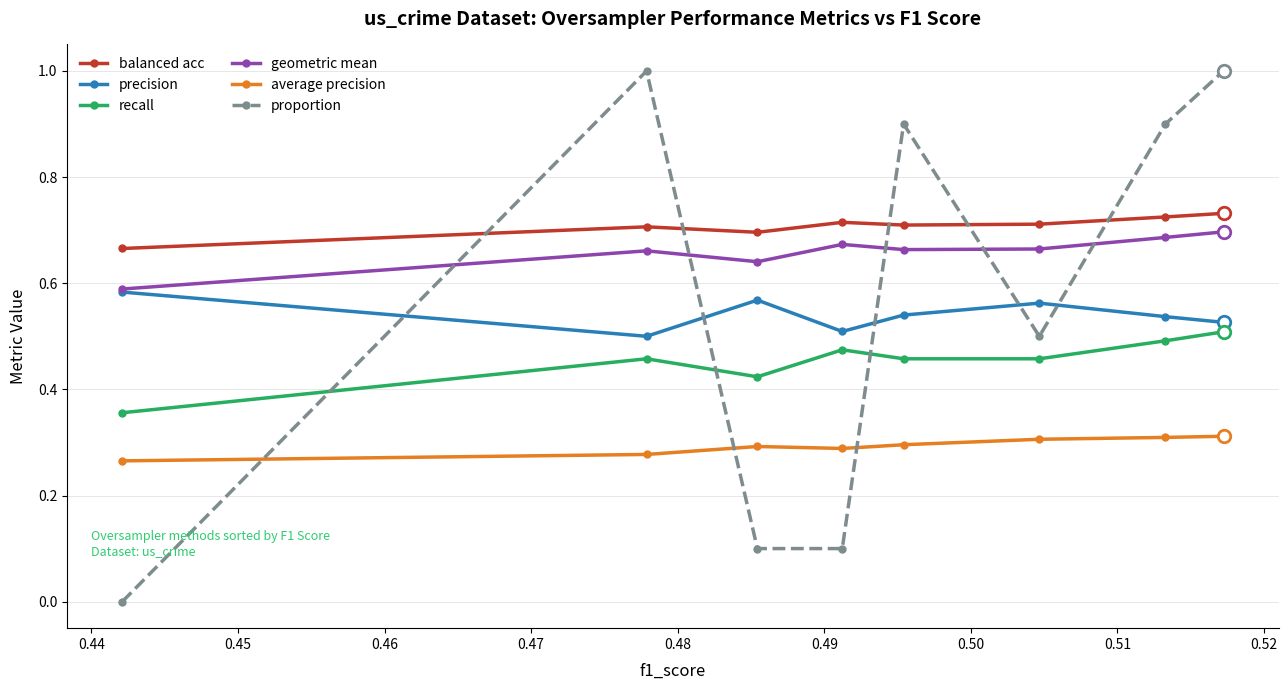

In precision, how many points are higher than both neighbors (excluding endpoints)?

2